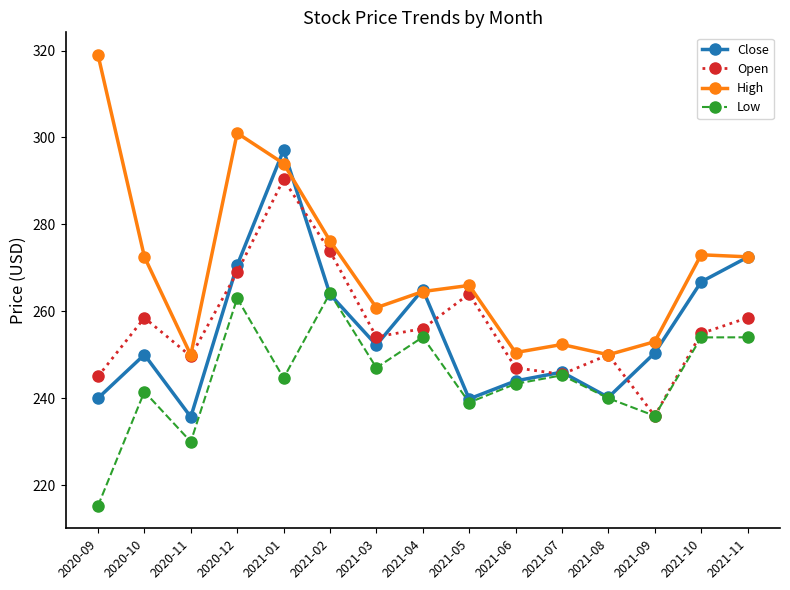

At which label does Low first exceed 244?

2020-12